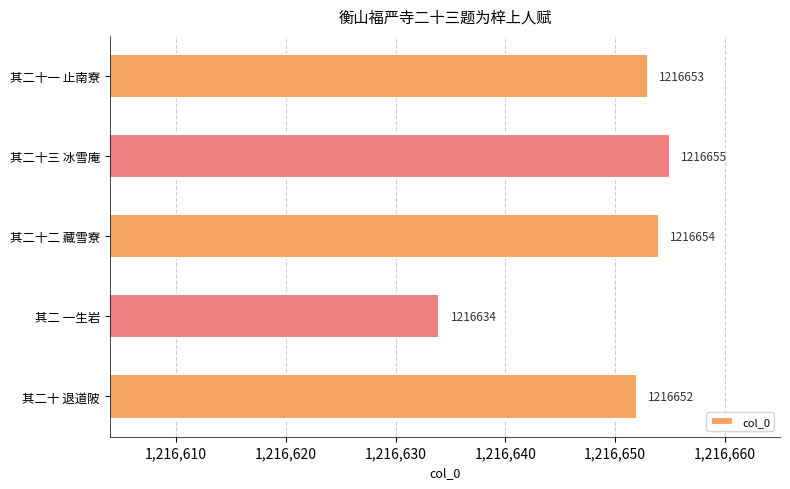

List the labels in order of value, smallest first.

其二 一生岩, 其二十 退道陂, 其二十一 止南寮, 其二十二 藏雪寮, 其二十三 冰雪庵